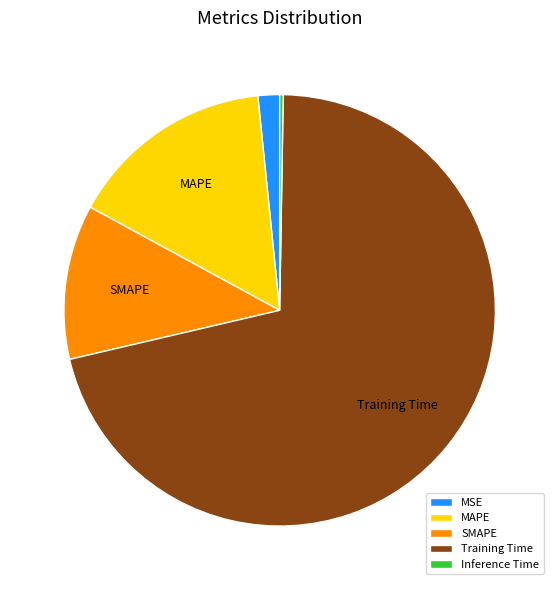

Which slice is the largest?

Training Time